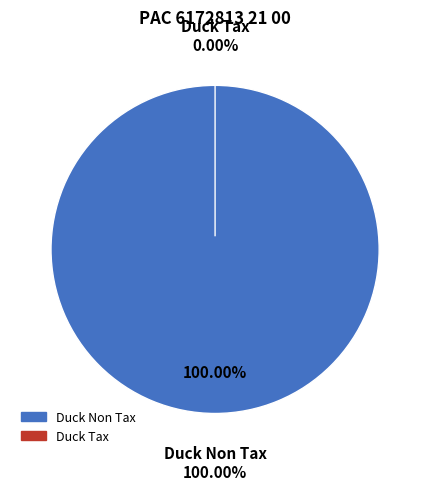

To the nearest percent, what is the average slice percentage?

50%